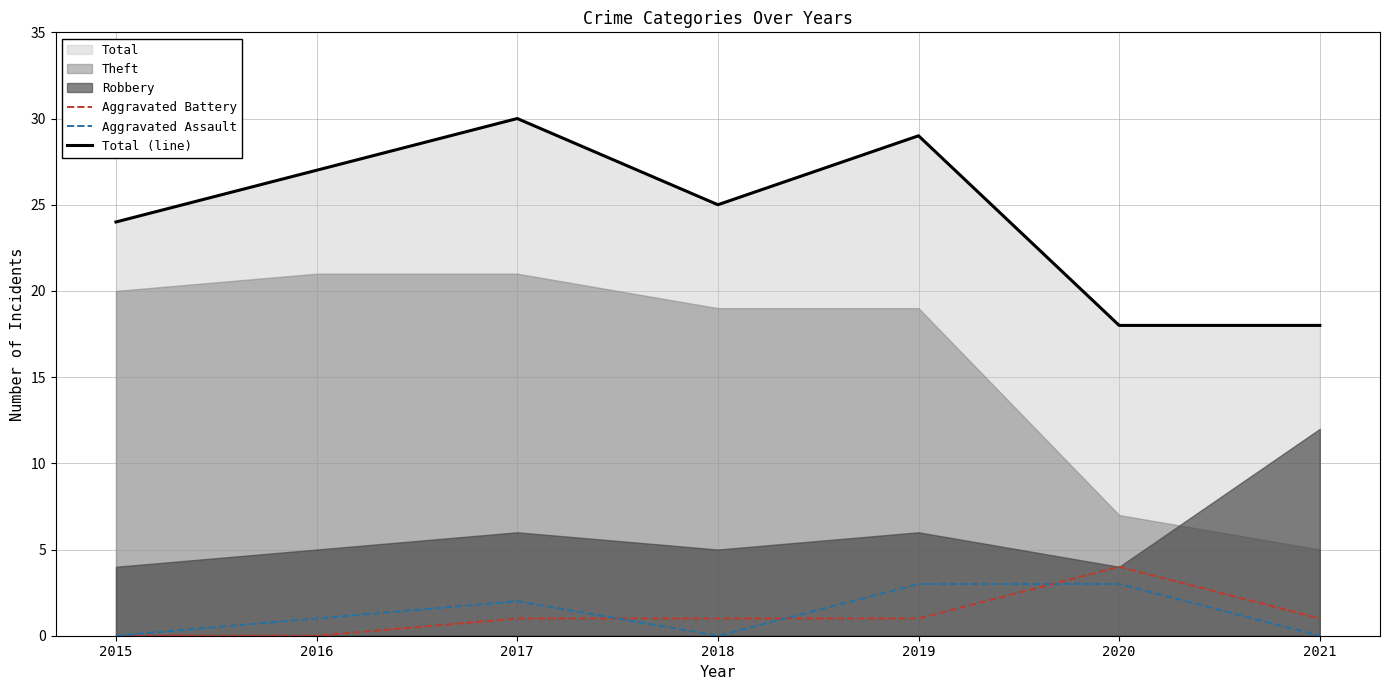

True or false: Total (line) has more than 2 interior local peaks.

False